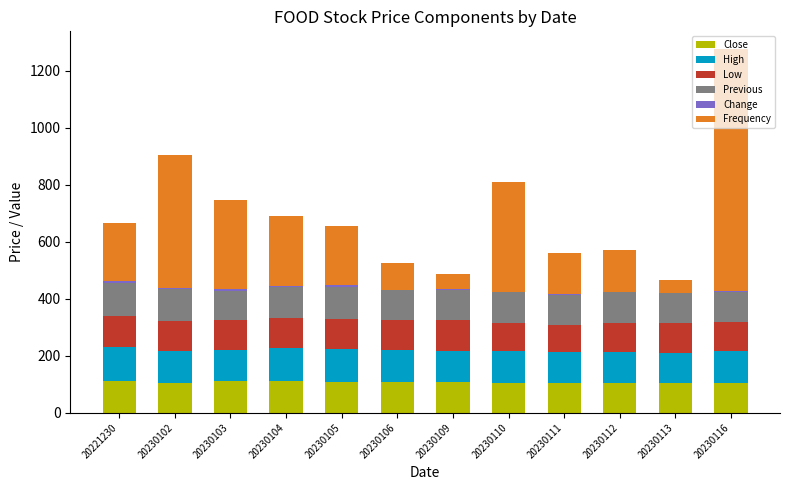

What is the highest value of the Close series?

113